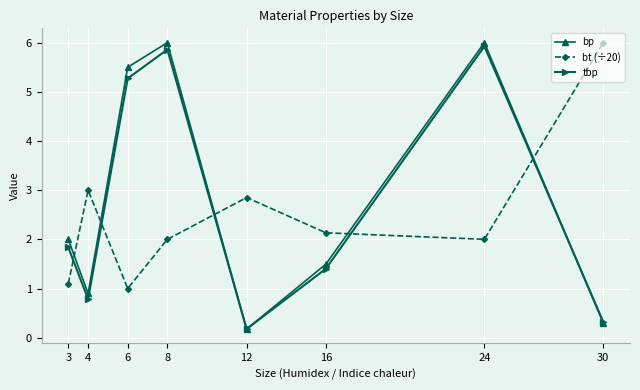

Rank the series by their average value, from lowest to highest.

bt (÷20), tbp, bp